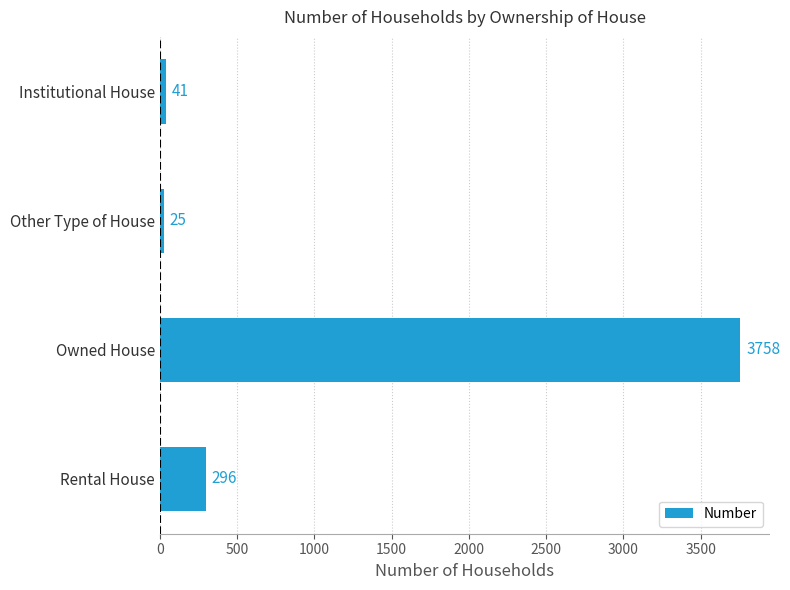

List the labels in order of value, largest first.

Owned House, Rental House, Institutional House, Other Type of House